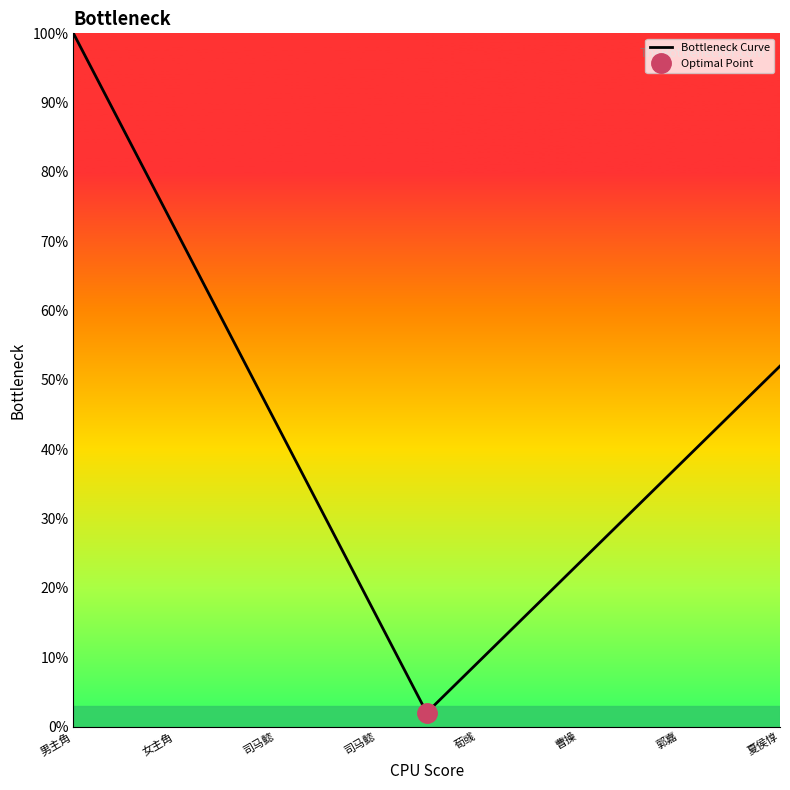

Which category has the highest value across all series?

男主角